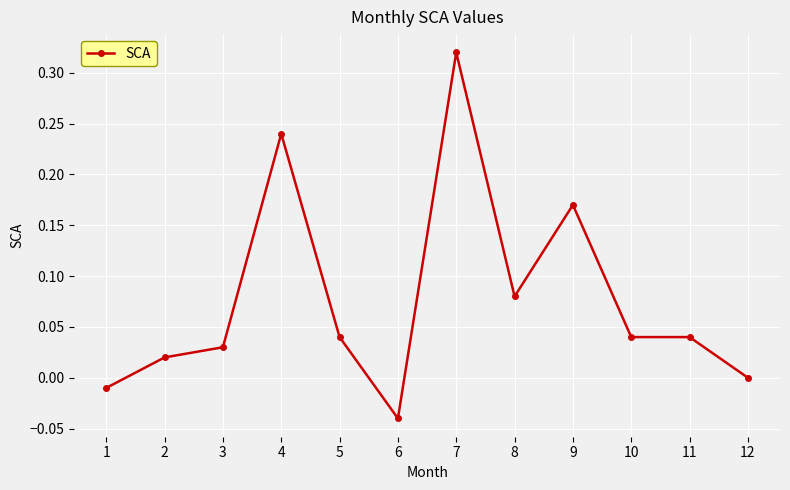

How many lines are shown in the chart?

1